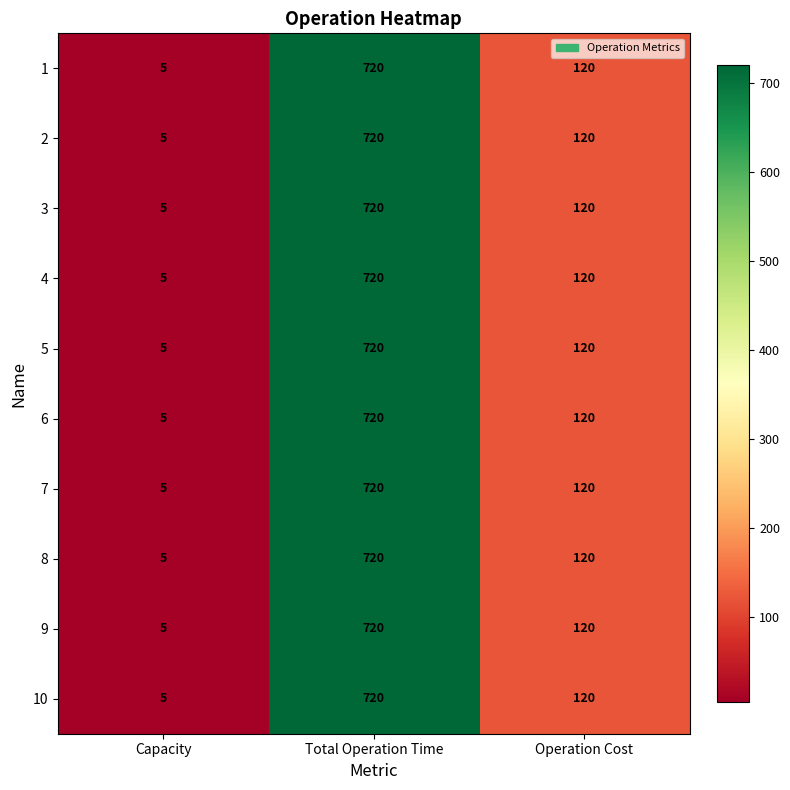

How many distinct data groups are displayed?

10